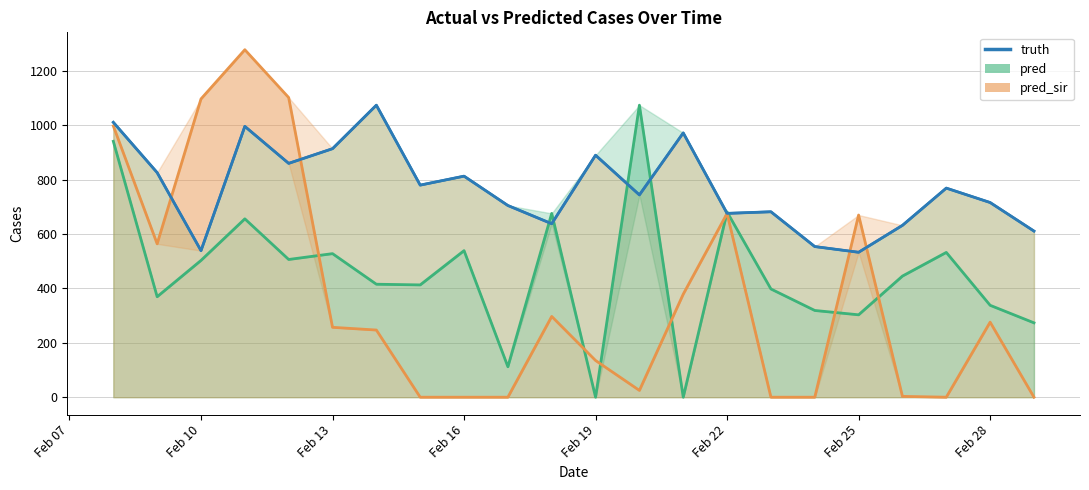

What is the difference between the second highest and minimum values?

478